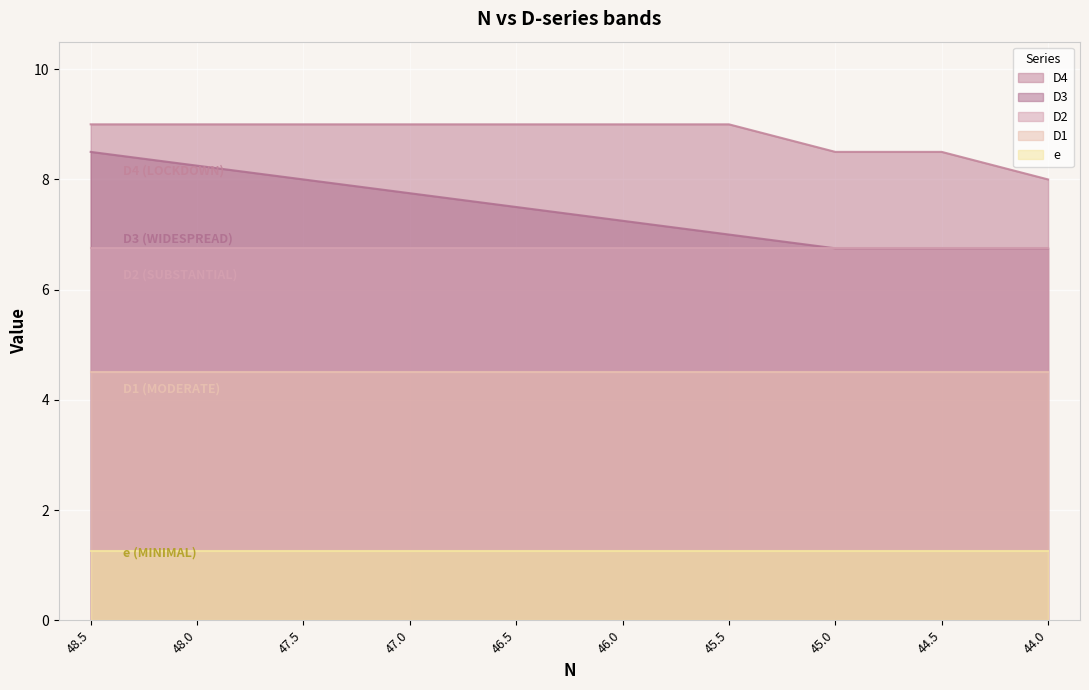

What is the label of the 10th point from the right?

48.5